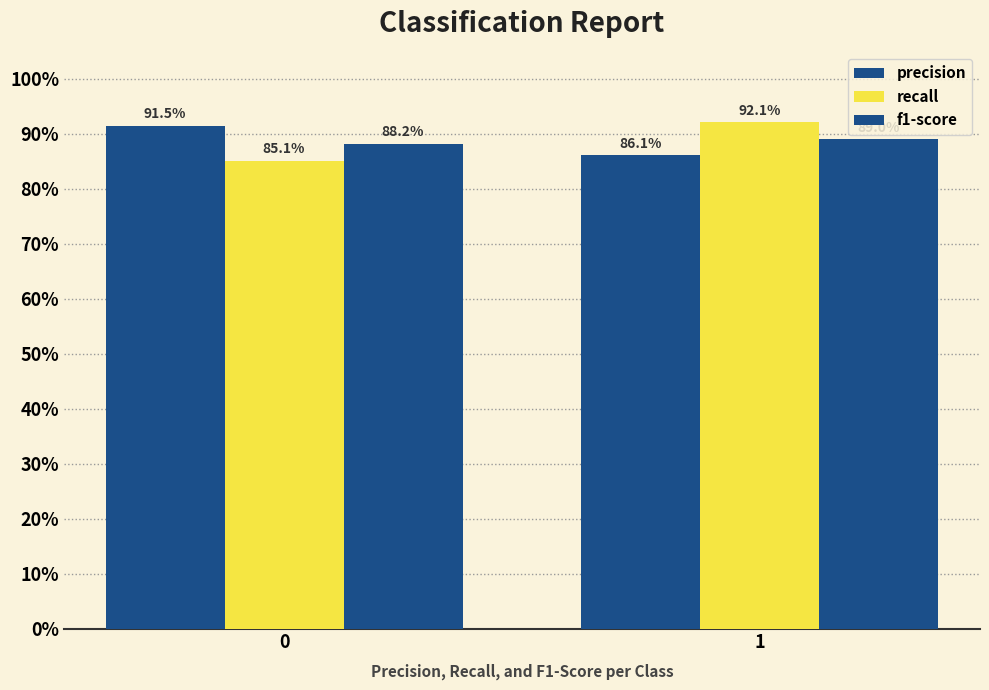

Reading left to right, what are all the values shown in this chart?

precision: 0=0.9	1=0.9
recall: 0=0.9	1=0.9
f1-score: 0=0.9	1=0.9